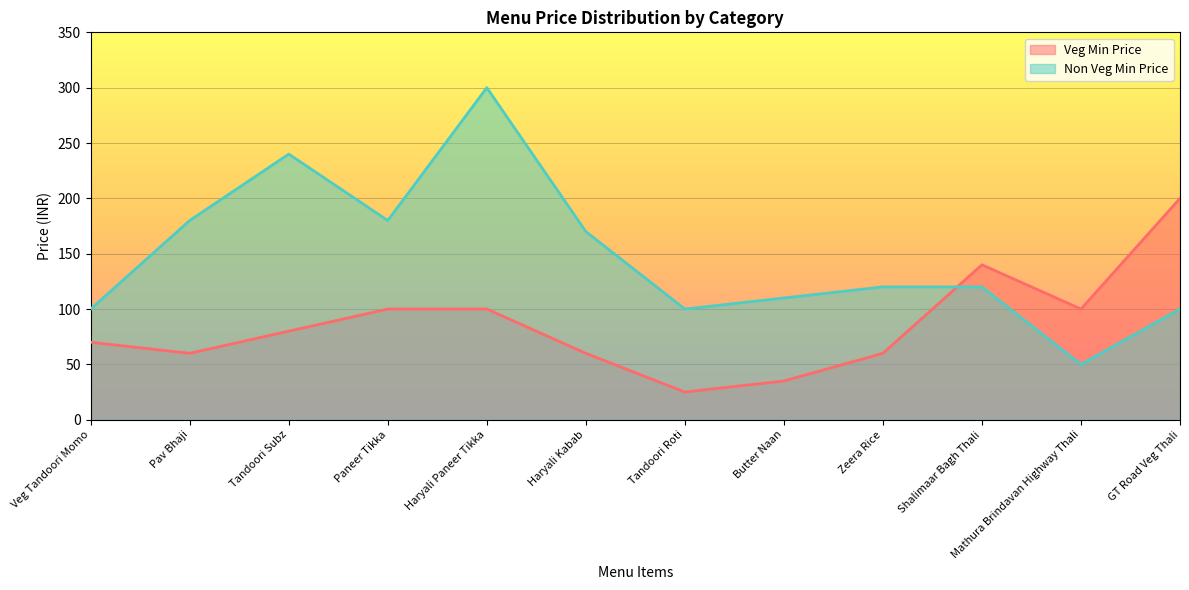

Rank the series by their average value, from lowest to highest.

Veg Min Price, Non Veg Min Price